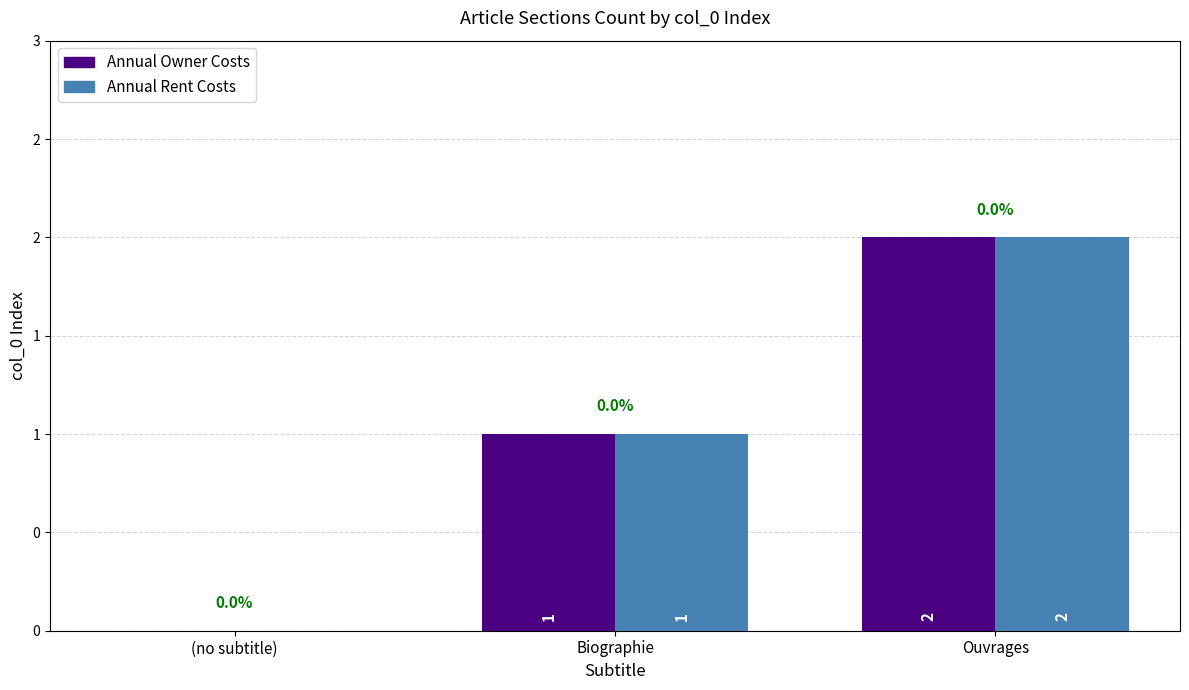

Between Biographie and (no subtitle), which is larger?

Biographie